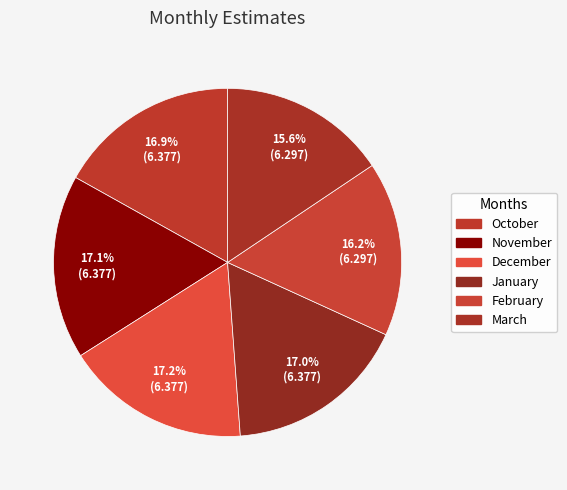

What percentage is NOT represented by December?

82.8%